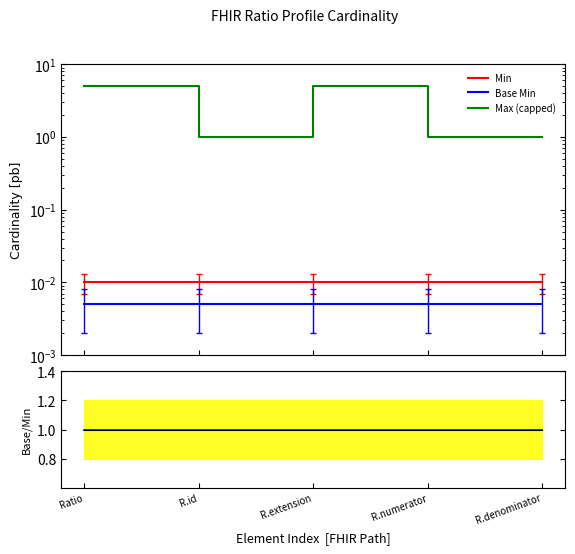

What is the difference between the highest and lowest values at R.extension?

5.0